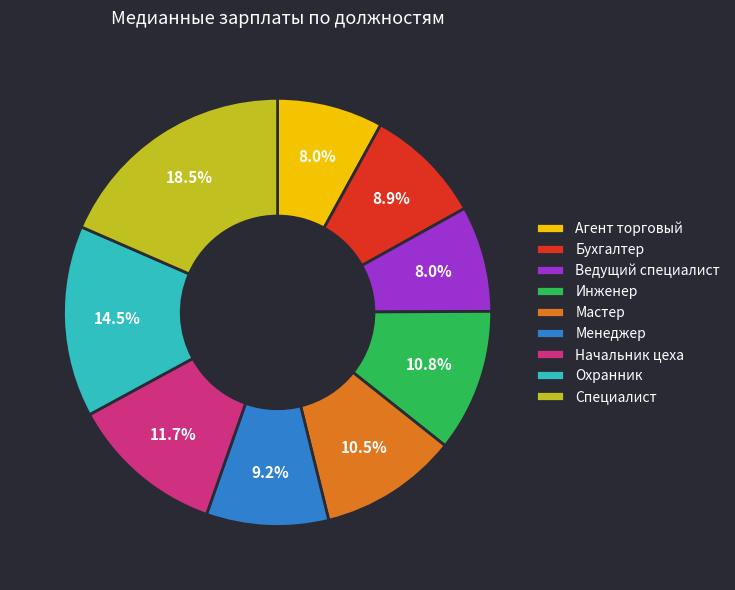

Is it true that Бухгалтер is 22% of the pie?

False